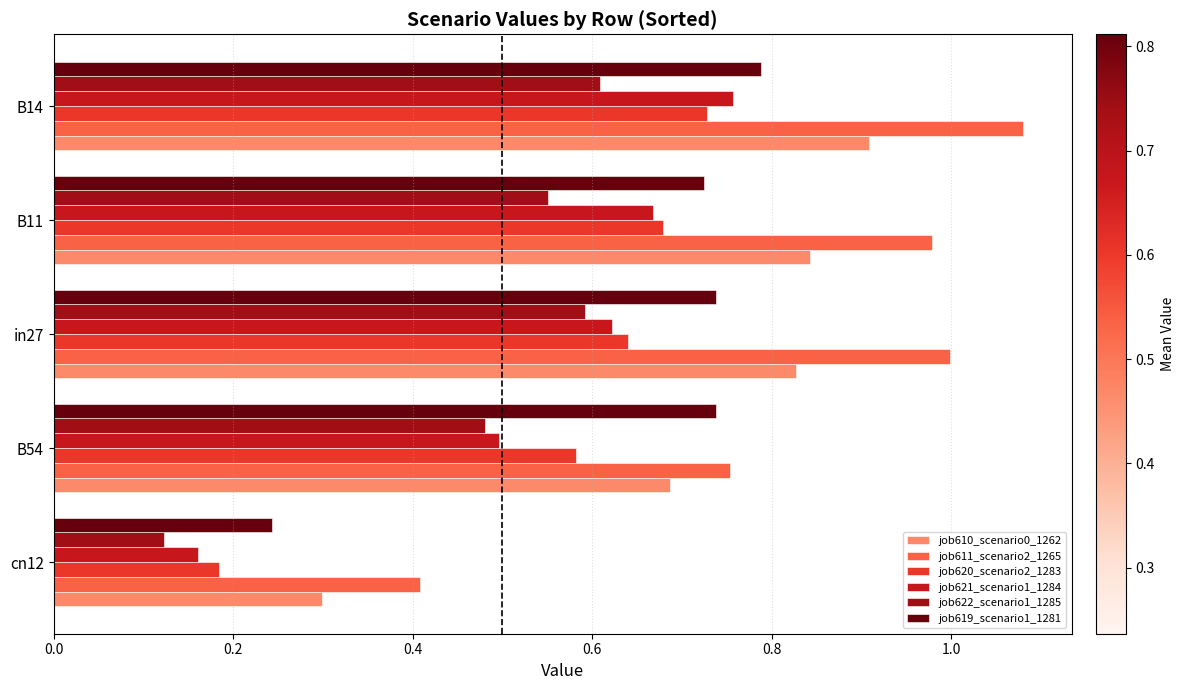

What is the spread (max minus min) of values at in27?

0.4